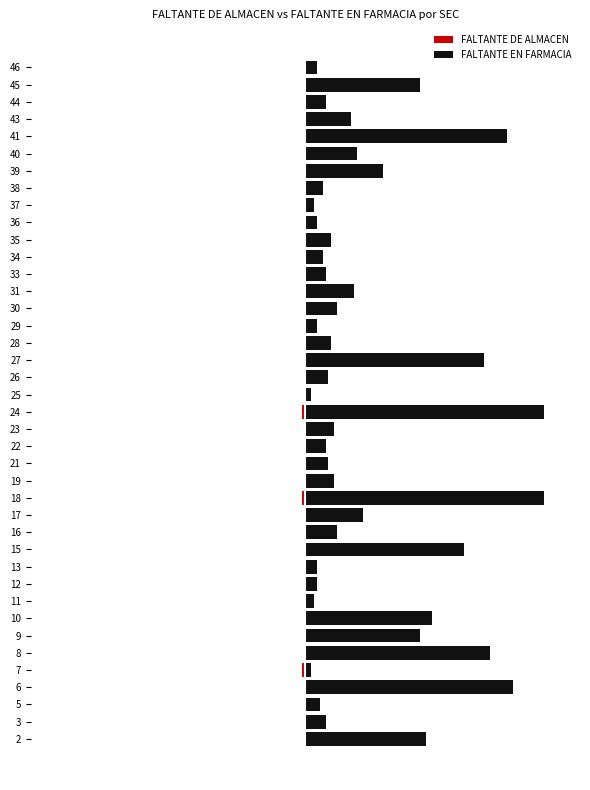

What is the average value of the FALTANTE EN FARMACIA series?

23